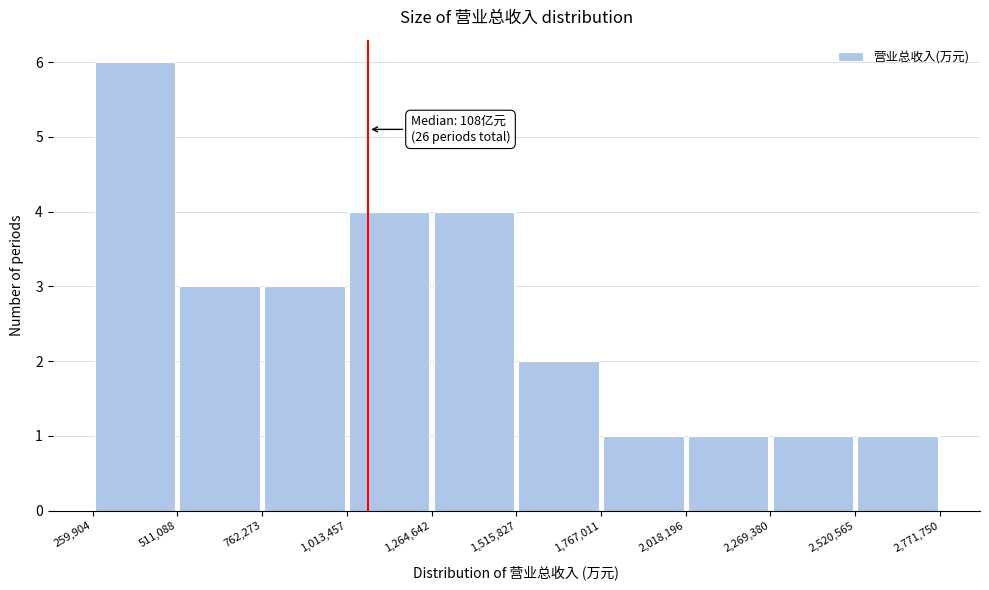

Over which range of the x-axis is the bar tallest?

259,904 to 511,088